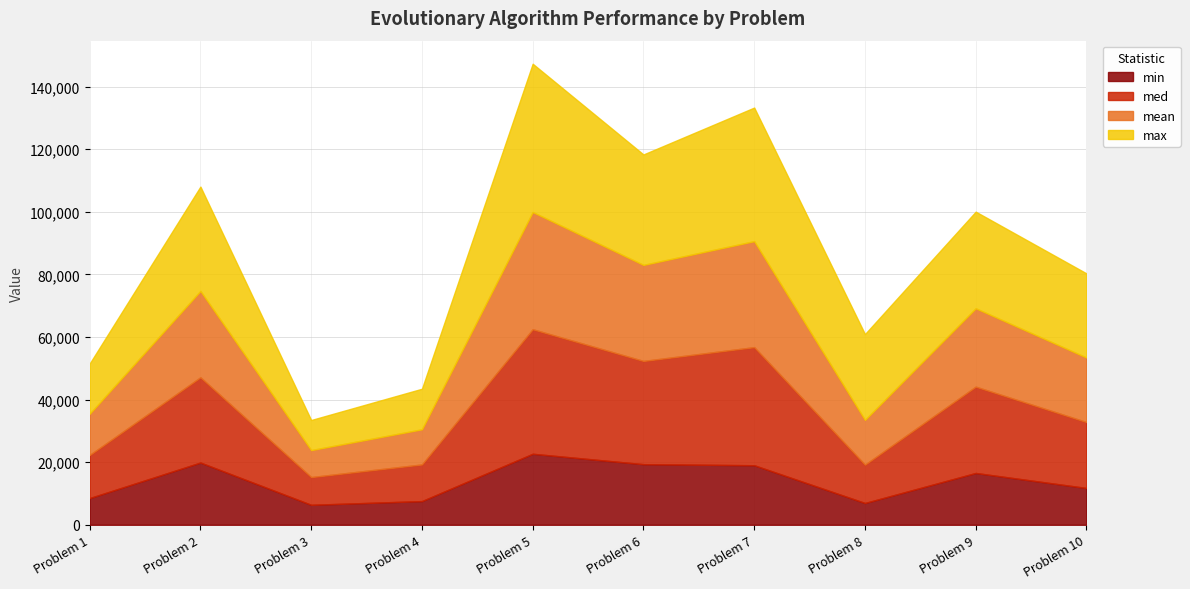

What is the total value across all series at Problem 5?

147348